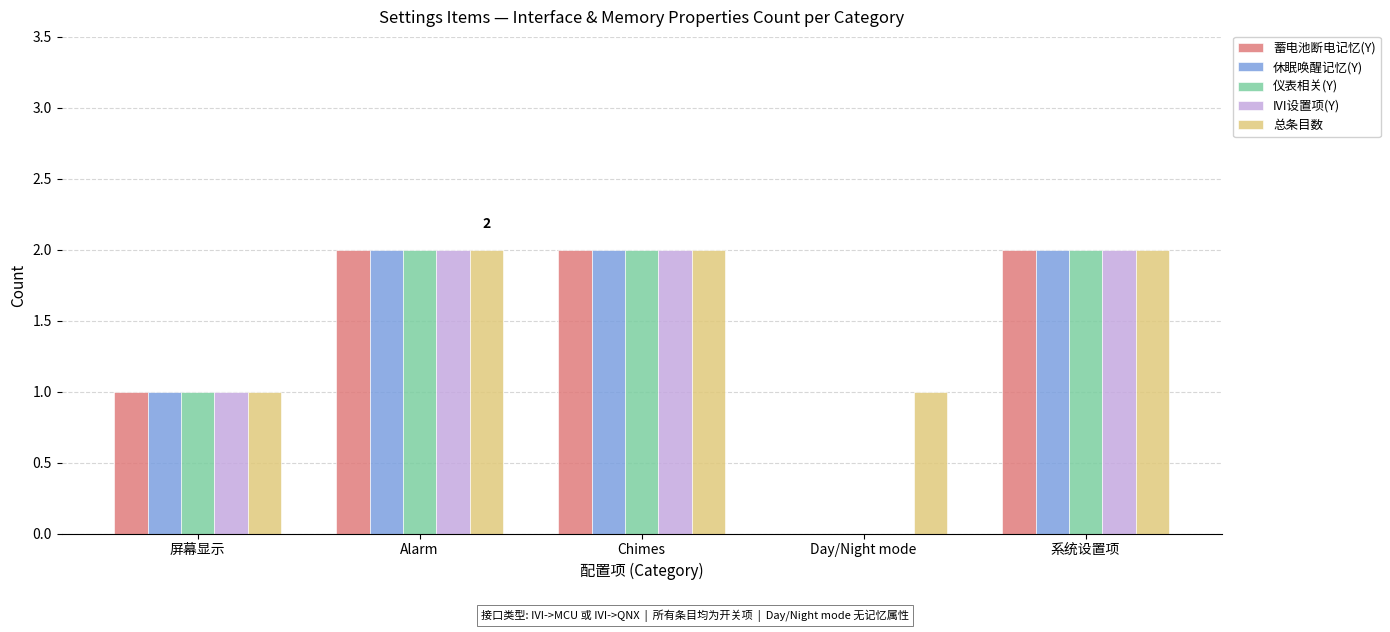

Reading left to right, extract all data points from this chart.

蓄电池断电记忆(Y): 屏幕显示=1	Alarm=2	Chimes=2	Day/Night mode=0	系统设置项=2
休眠唤醒记忆(Y): 屏幕显示=1	Alarm=2	Chimes=2	Day/Night mode=0	系统设置项=2
仪表相关(Y): 屏幕显示=1	Alarm=2	Chimes=2	Day/Night mode=0	系统设置项=2
IVI设置项(Y): 屏幕显示=1	Alarm=2	Chimes=2	Day/Night mode=0	系统设置项=2
总条目数: 屏幕显示=1	Alarm=2	Chimes=2	Day/Night mode=1	系统设置项=2